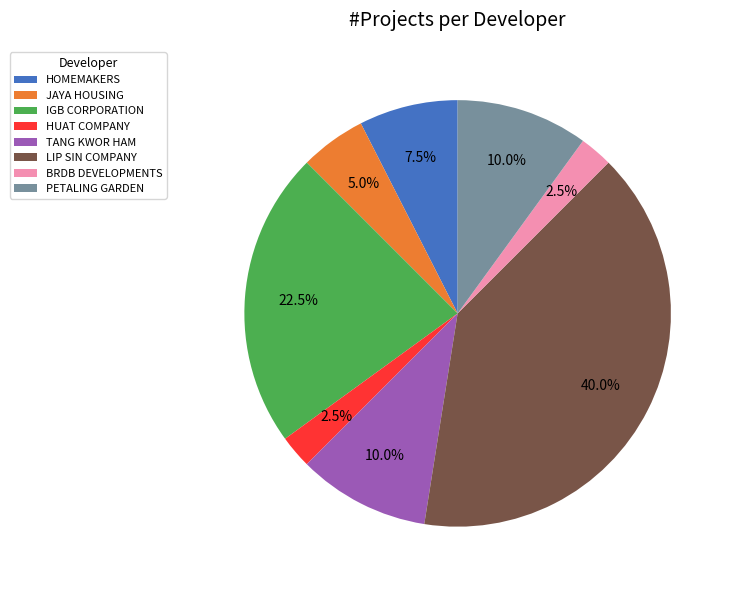

Count the number of slices in the pie.

8